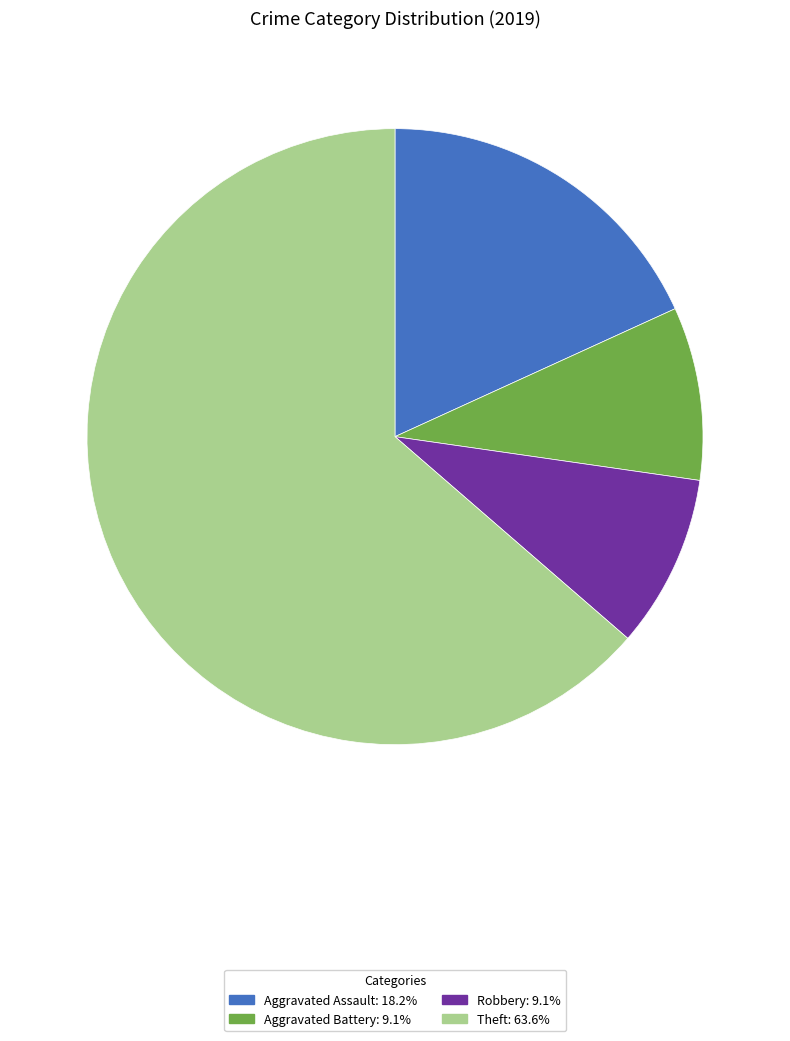

Does any single category account for the majority?

Yes